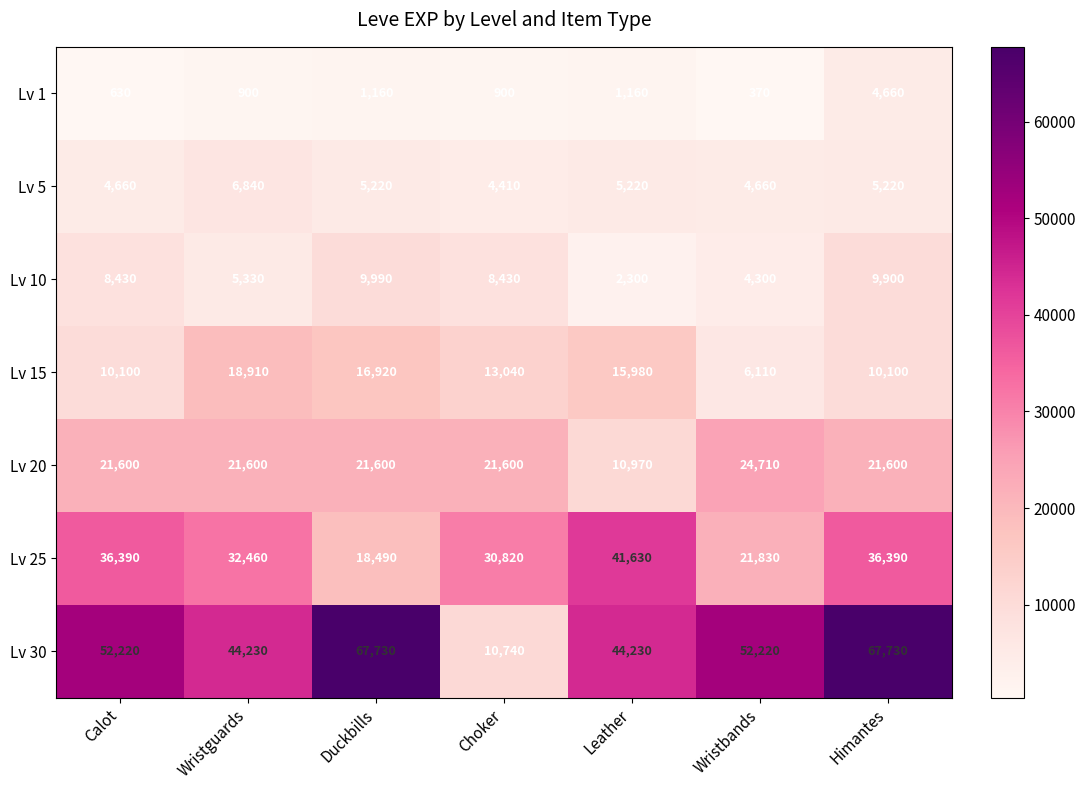

At Wristguards, list the series in order from smallest to largest.

Lv 1, Lv 10, Lv 5, Lv 15, Lv 20, Lv 25, Lv 30